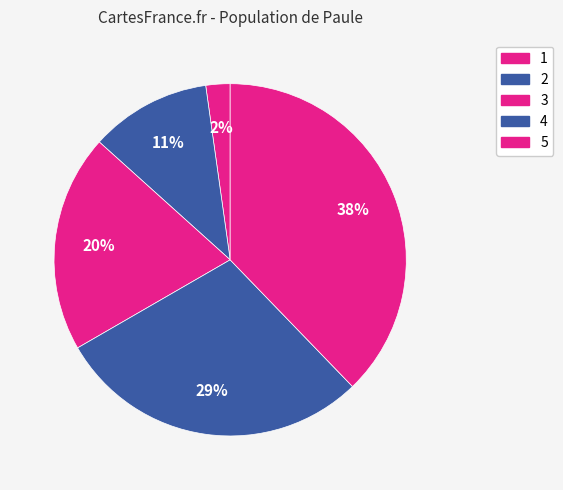

Which slice is the largest?

5